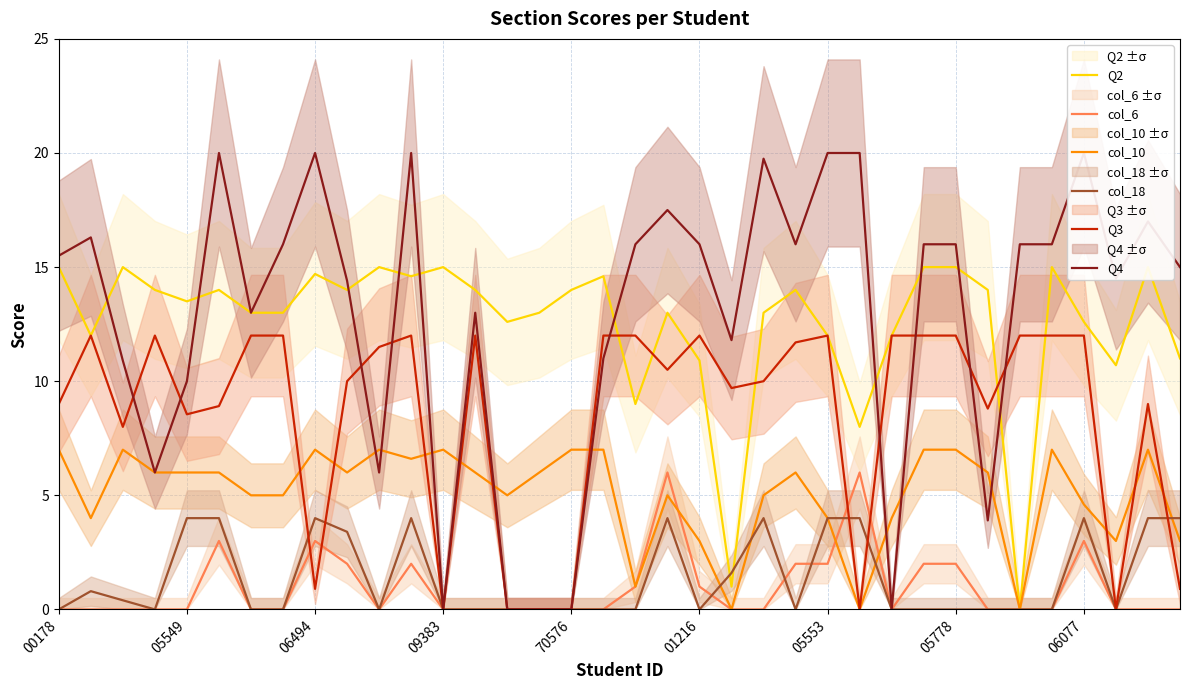

The value of Q3 at 22 is 10.0. True or false?

True